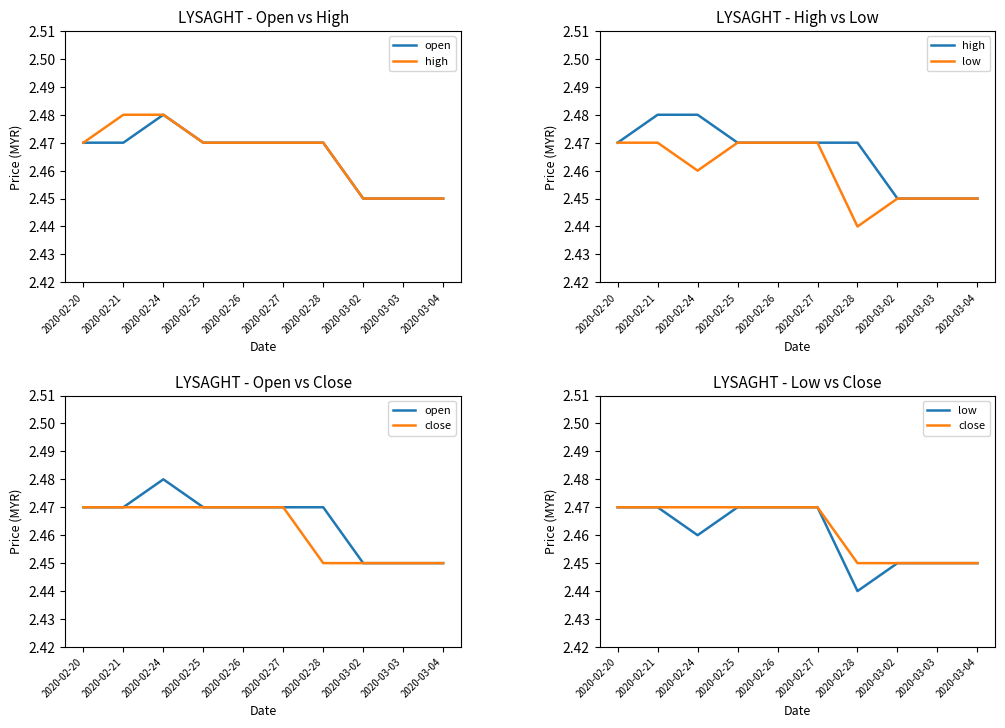

List the series in order of their overall mean, lowest first.

low, close, open, high